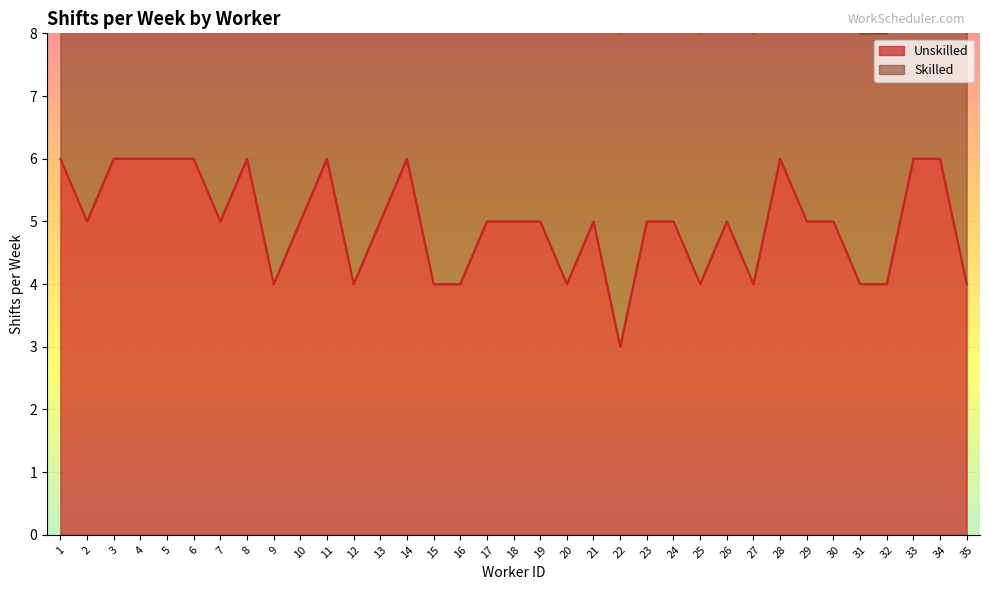

True or false: the data shows 4 at 35.

True